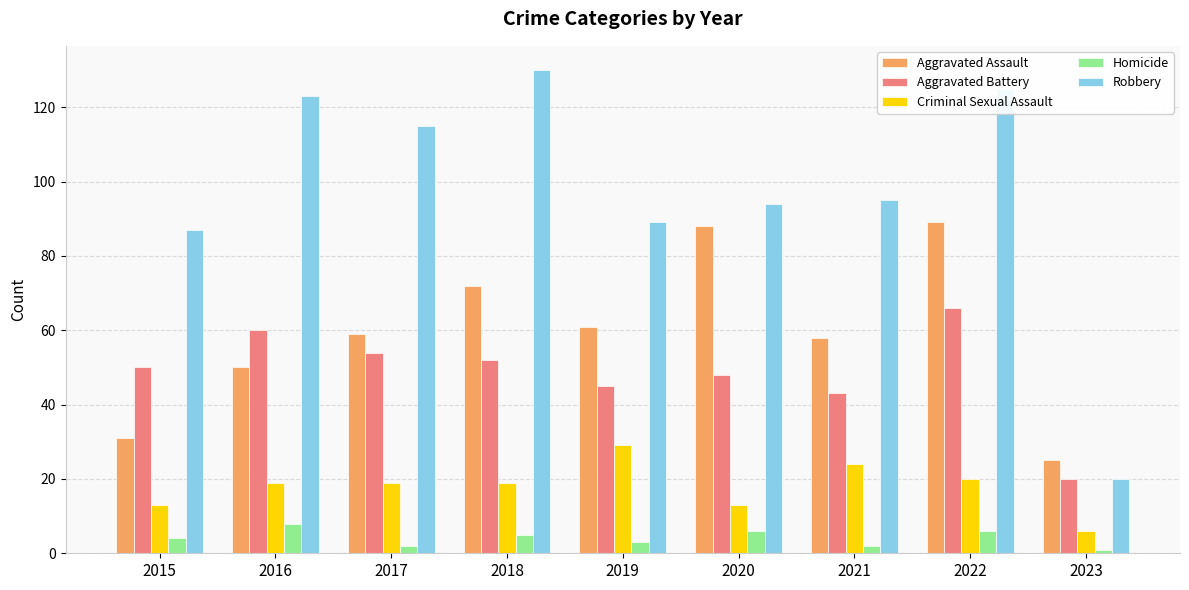

What is the highest value of the Homicide series?

8